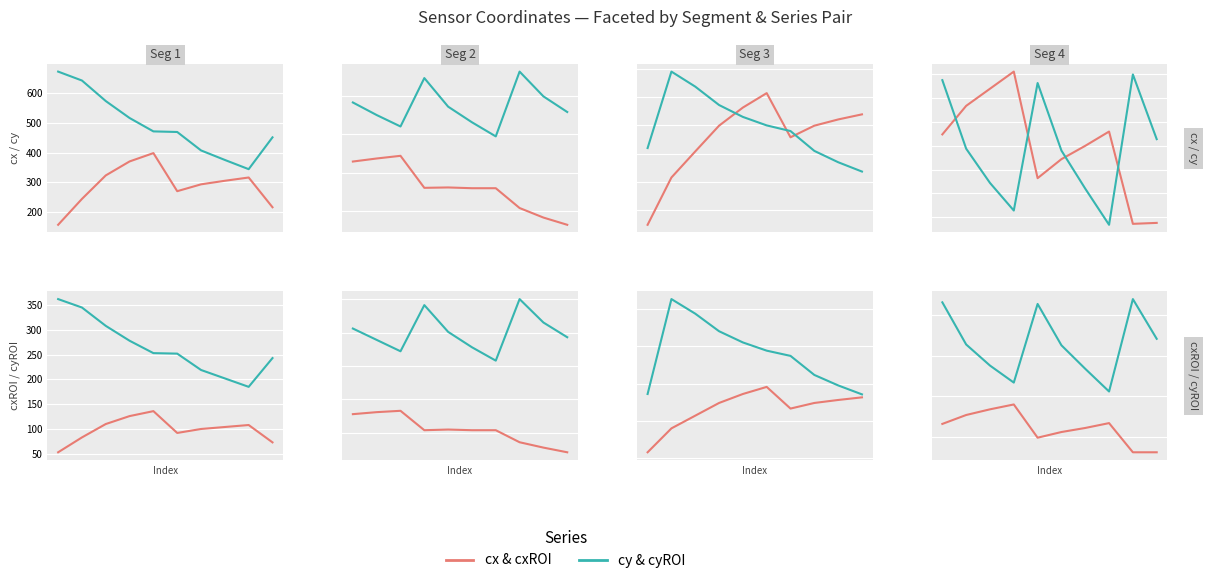

True or false: cxROI and cyROI intersect in this chart.

False